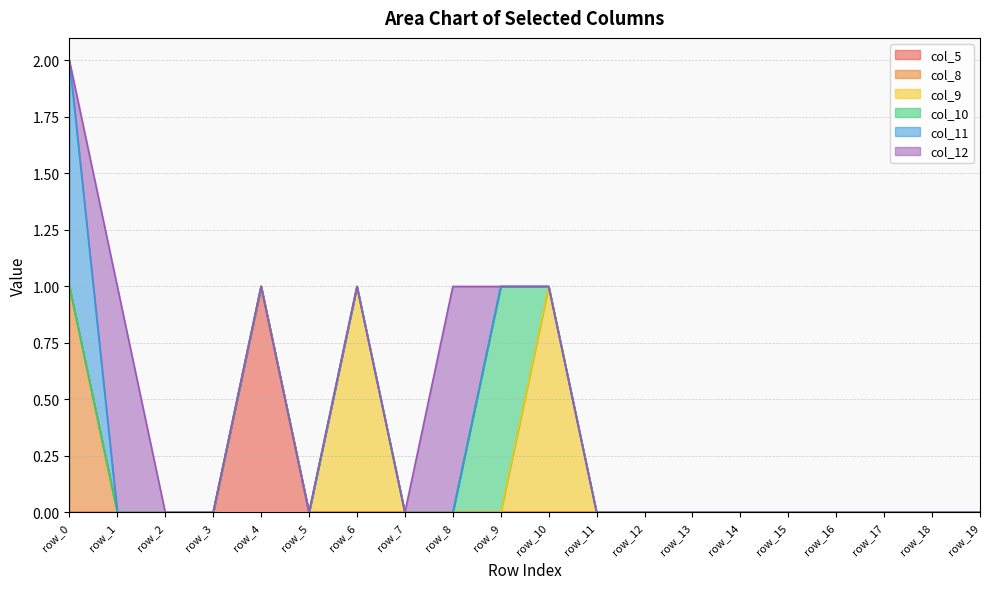

At which category is the sum across all series the highest?

row_0